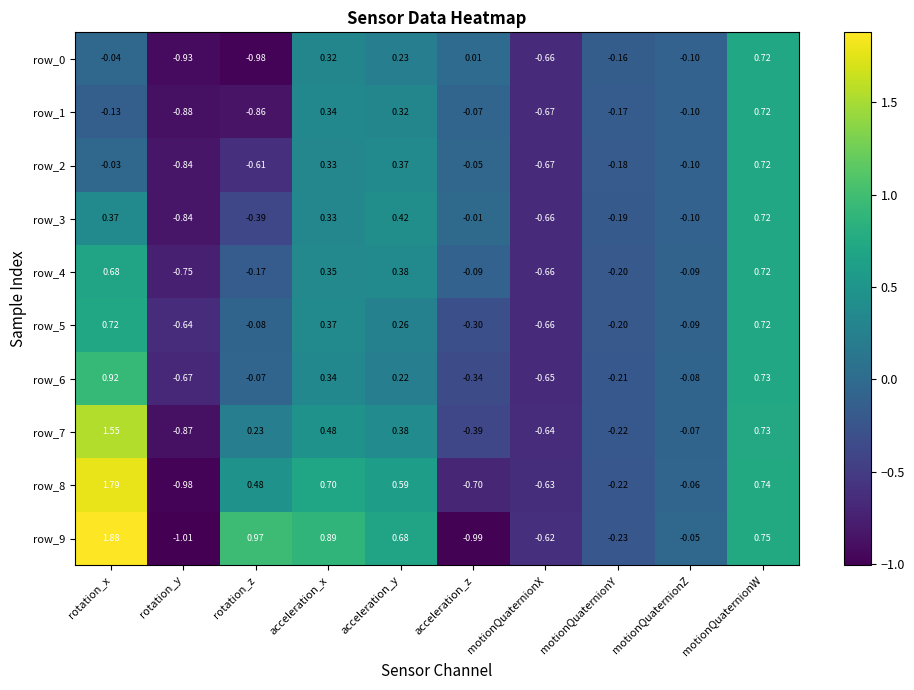

At which label is row_8 closest to 0?

motionQuaternionZ